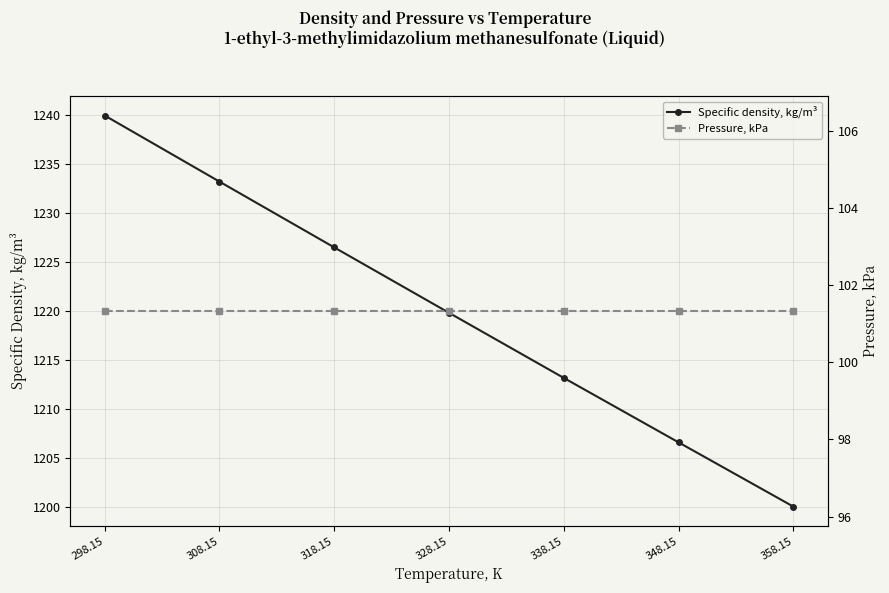

Read the Specific density, kg/m³ value at 298.15.

1240.0